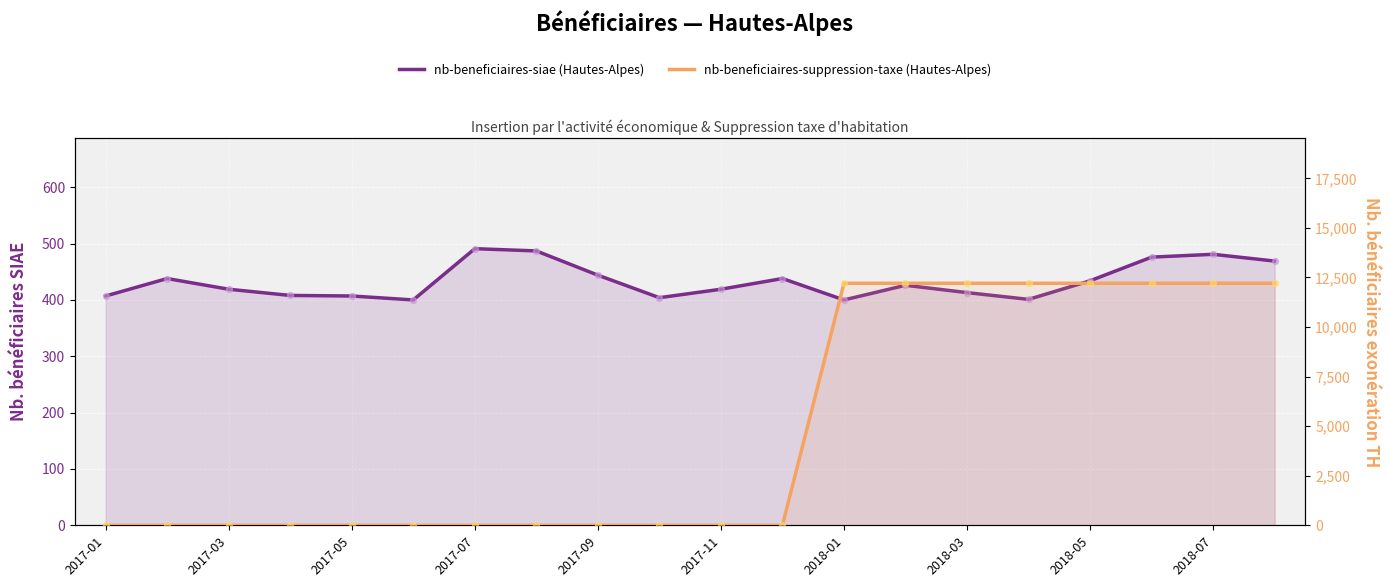

At how many categories does at least one series exceed 3573?

8